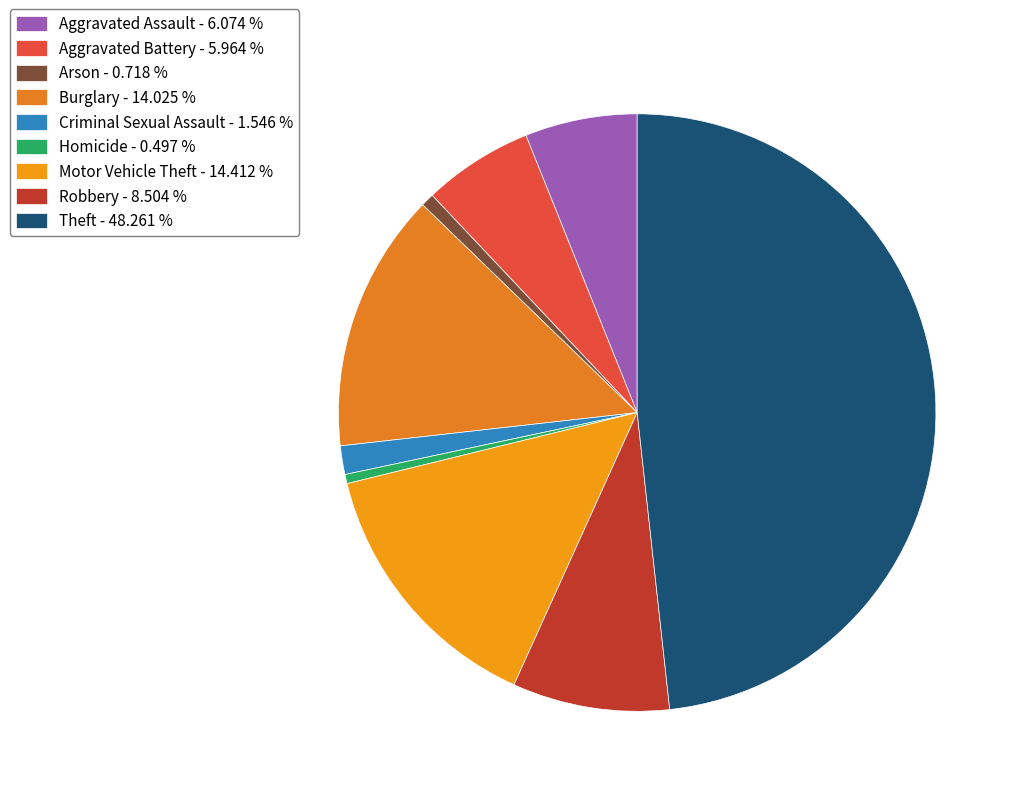

Do Criminal Sexual Assault and Motor Vehicle Theft together represent more than half of the pie?

No